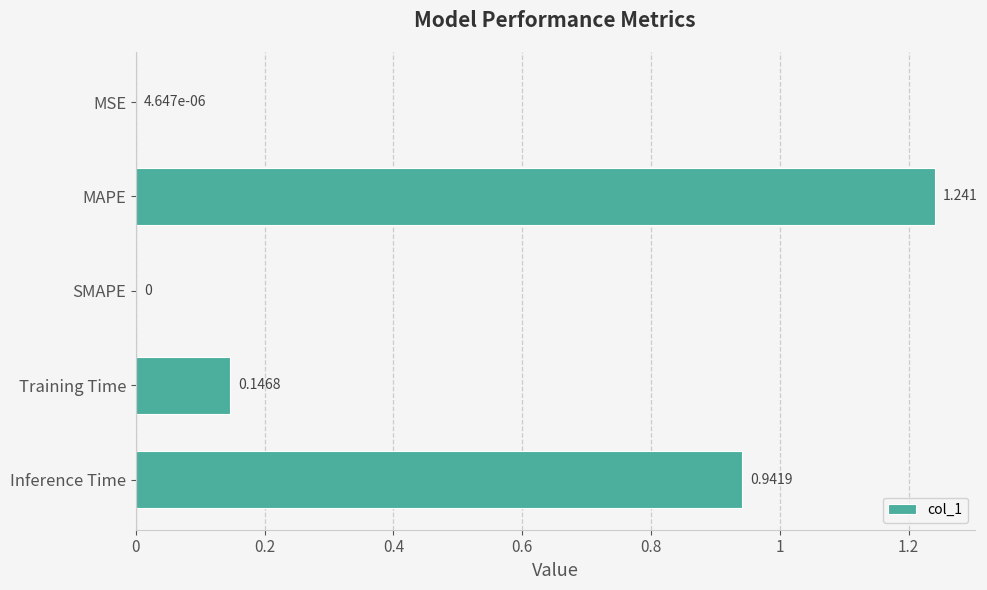

Which has a higher value, Inference Time or MAPE?

MAPE